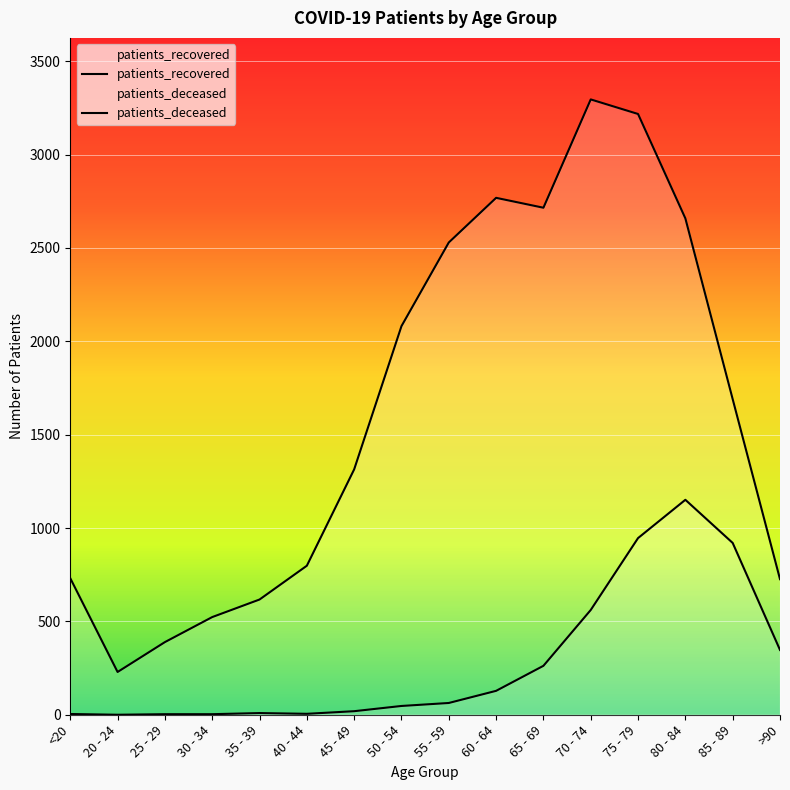

What is the spread (max minus min) of values at 60 - 64?

2640